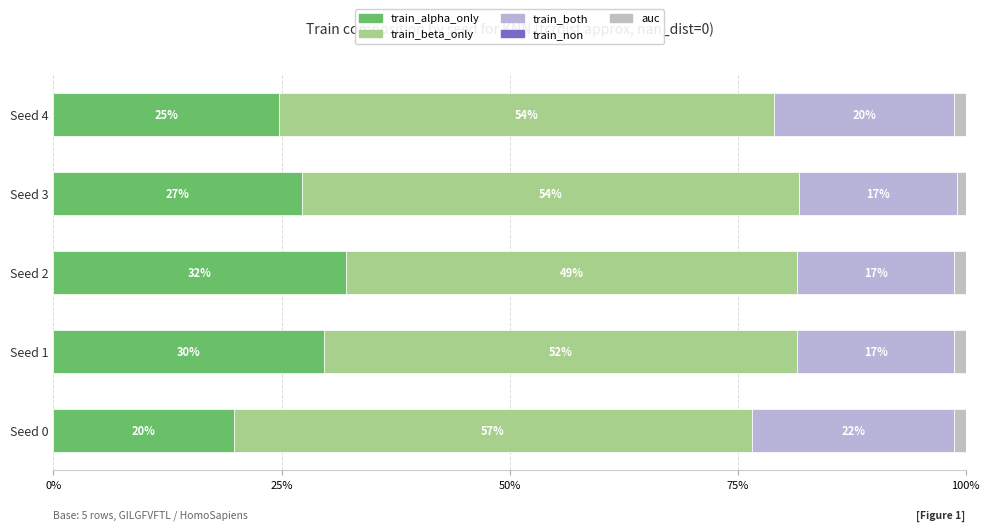

How many groups of bars are there?

5